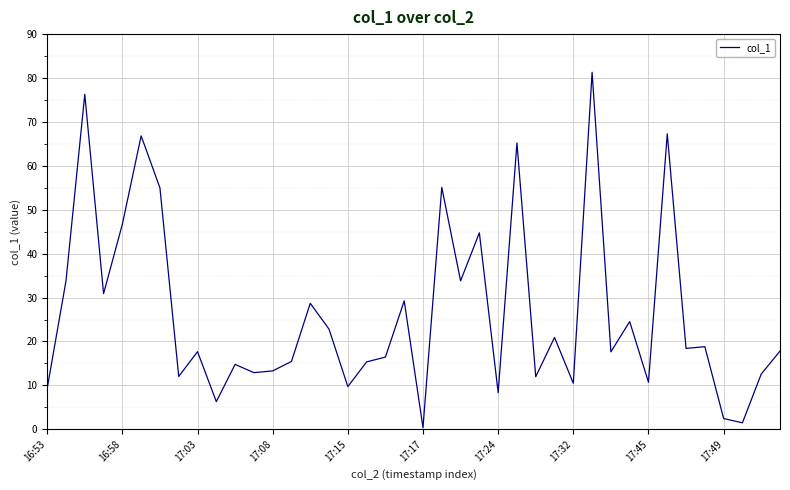

What is the difference between the maximum and minimum values?

80.9